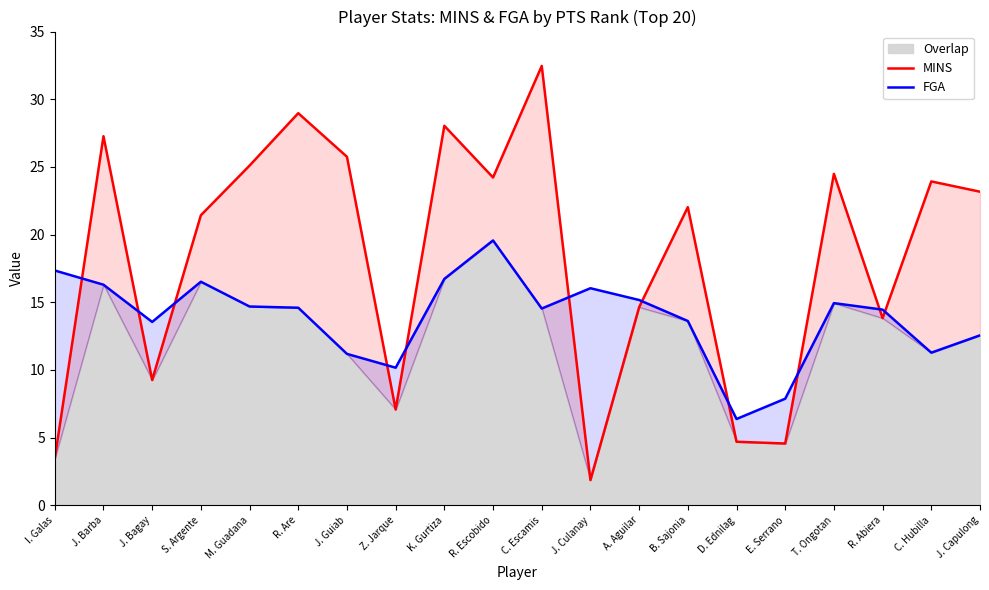

What is the sum of all FGA values?

277.5